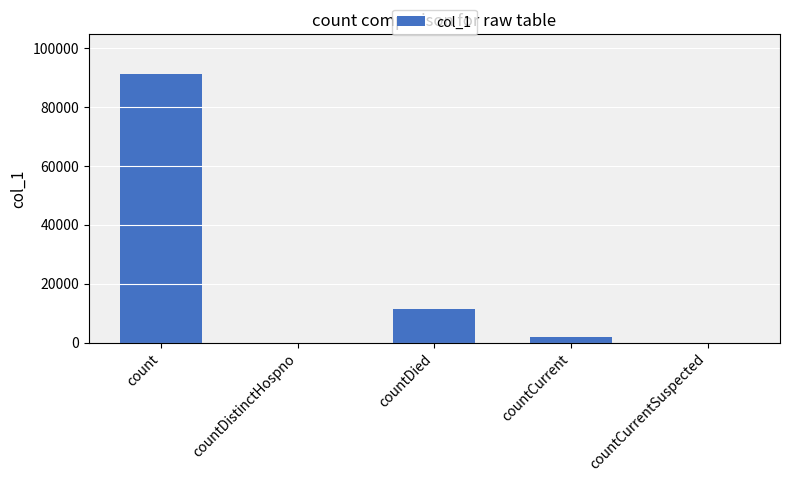

At which label does the data first exceed 1872?

count